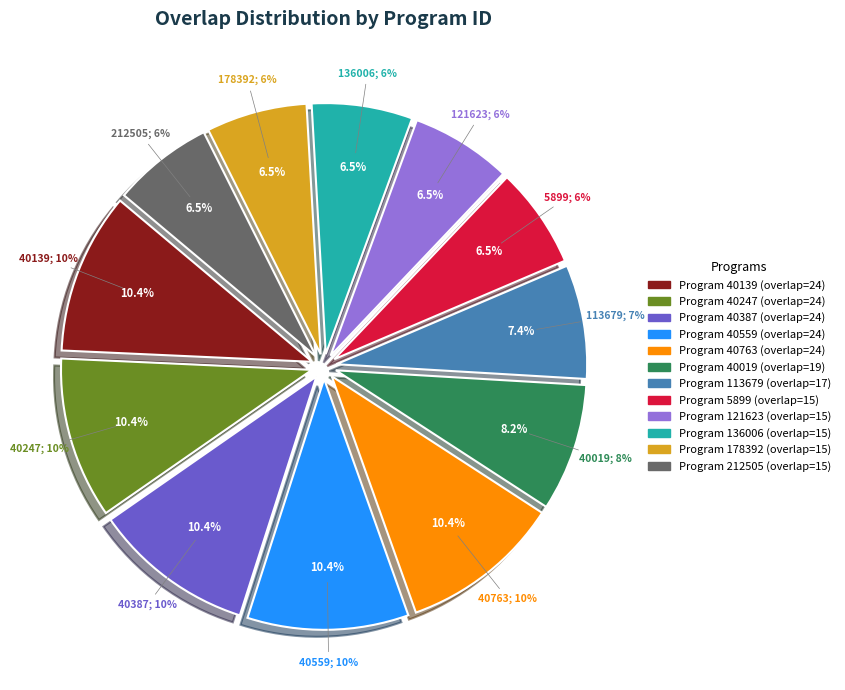

Which slice is the largest?

40139